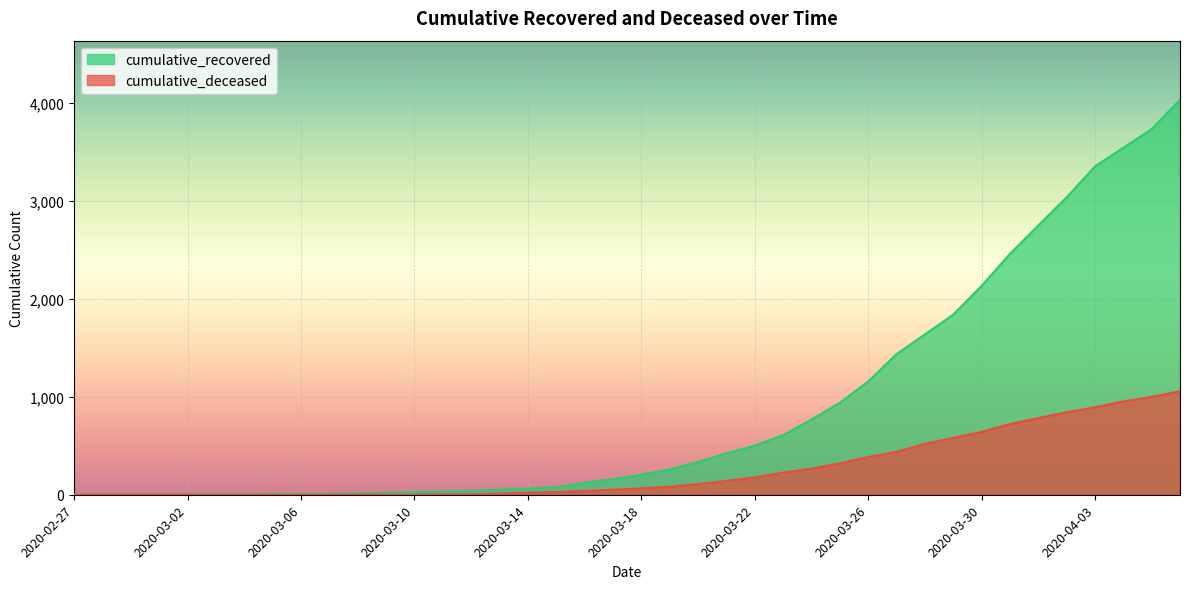

List the labels in order of cumulative_recovered value, smallest first.

2020-02-27, 2020-02-28, 2020-02-29, 2020-03-01, 2020-03-02, 2020-03-03, 2020-03-04, 2020-03-05, 2020-03-06, 2020-03-07, 2020-03-08, 2020-03-09, 2020-03-10, 2020-03-11, 2020-03-12, 2020-03-13, 2020-03-14, 2020-03-15, 2020-03-16, 2020-03-17, 2020-03-18, 2020-03-19, 2020-03-20, 2020-03-21, 2020-03-22, 2020-03-23, 2020-03-24, 2020-03-25, 2020-03-26, 2020-03-27, 2020-03-28, 2020-03-29, 2020-03-30, 2020-03-31, 2020-04-01, 2020-04-02, 2020-04-03, 2020-04-04, 2020-04-05, 2020-04-06